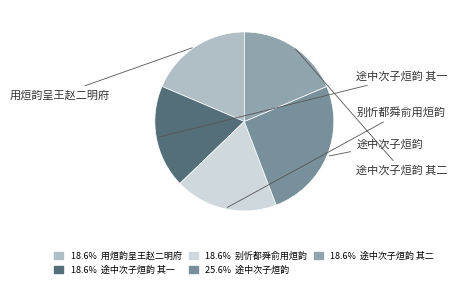

Count the number of slices in the pie.

5